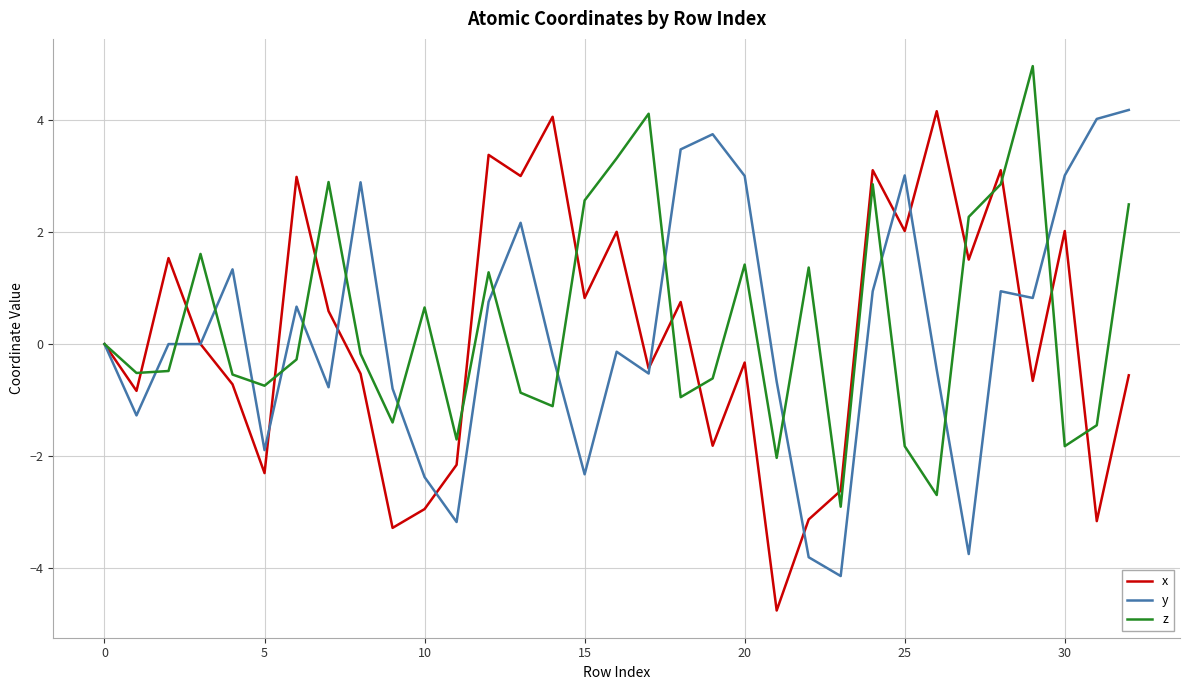

What are all the series names shown in the legend?

x, y, z